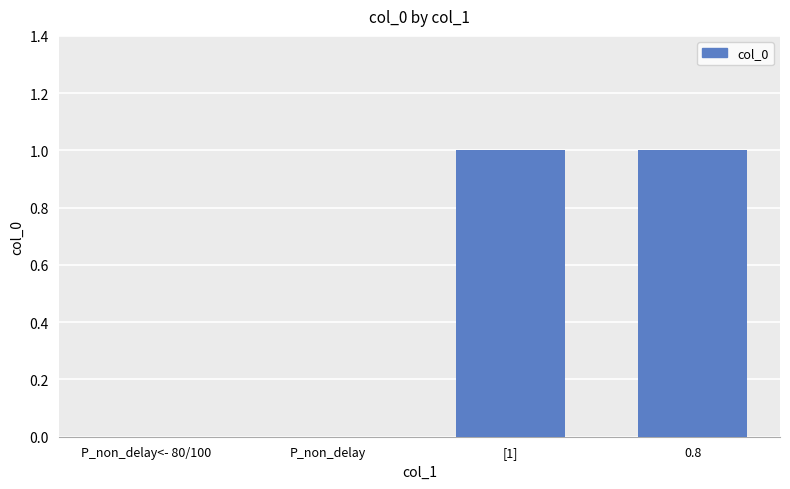

Between P_non_delay and 0.8, which is larger?

0.8